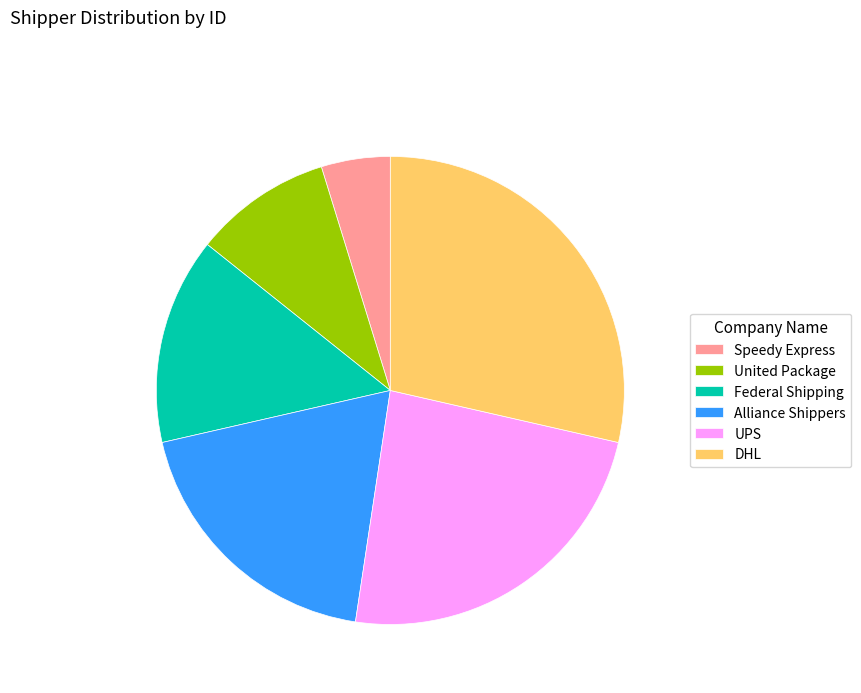

Which has a higher value, UPS or Federal Shipping?

UPS